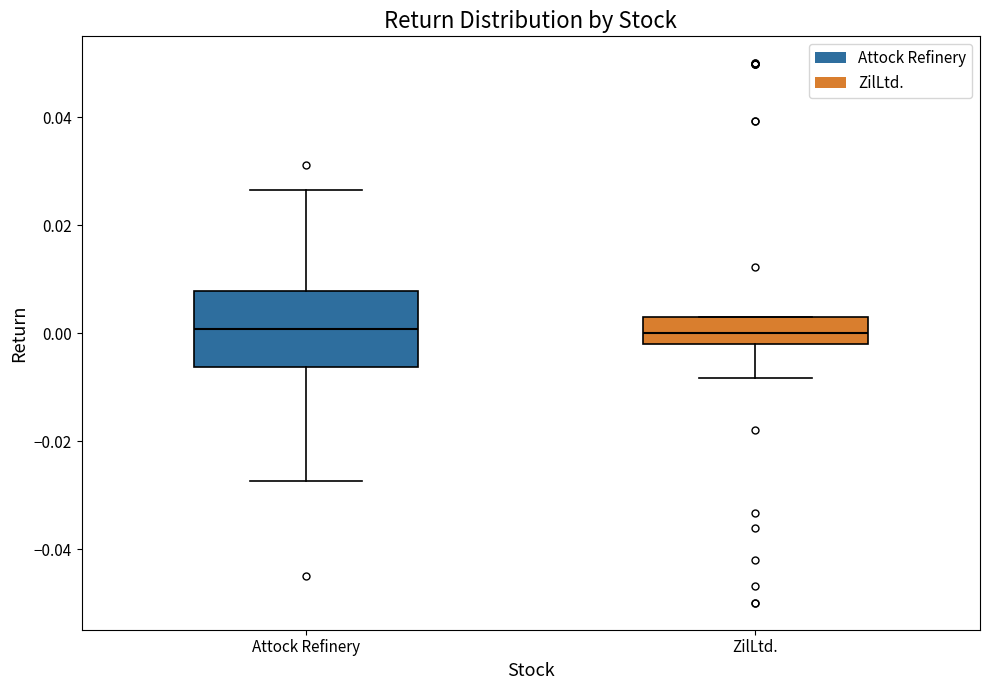

Where does the lower whisker of the box for Attock Refinery end on the y-axis? The values are not printed on the chart, so give them approximately, as read against the axis.

-0.028